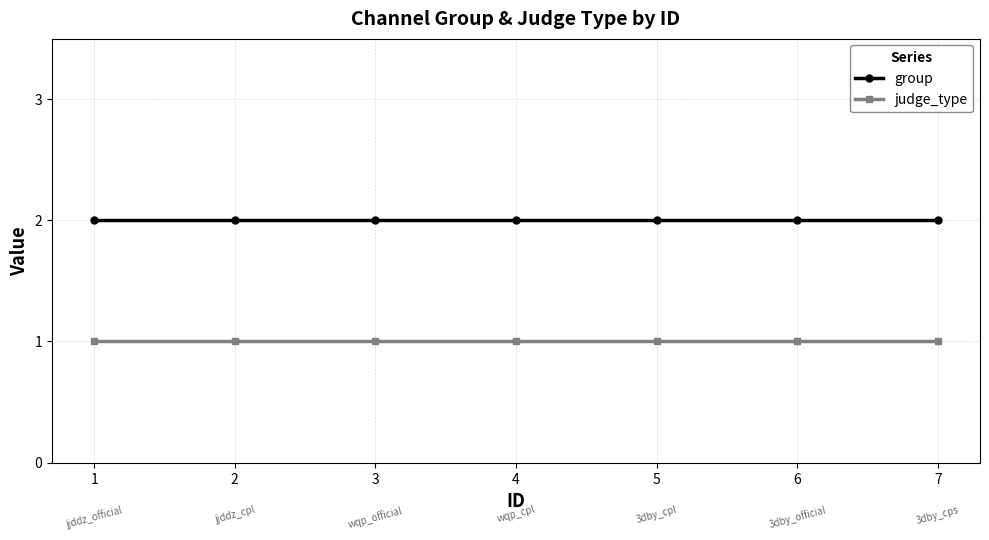

True or false: group and judge_type intersect in this chart.

False